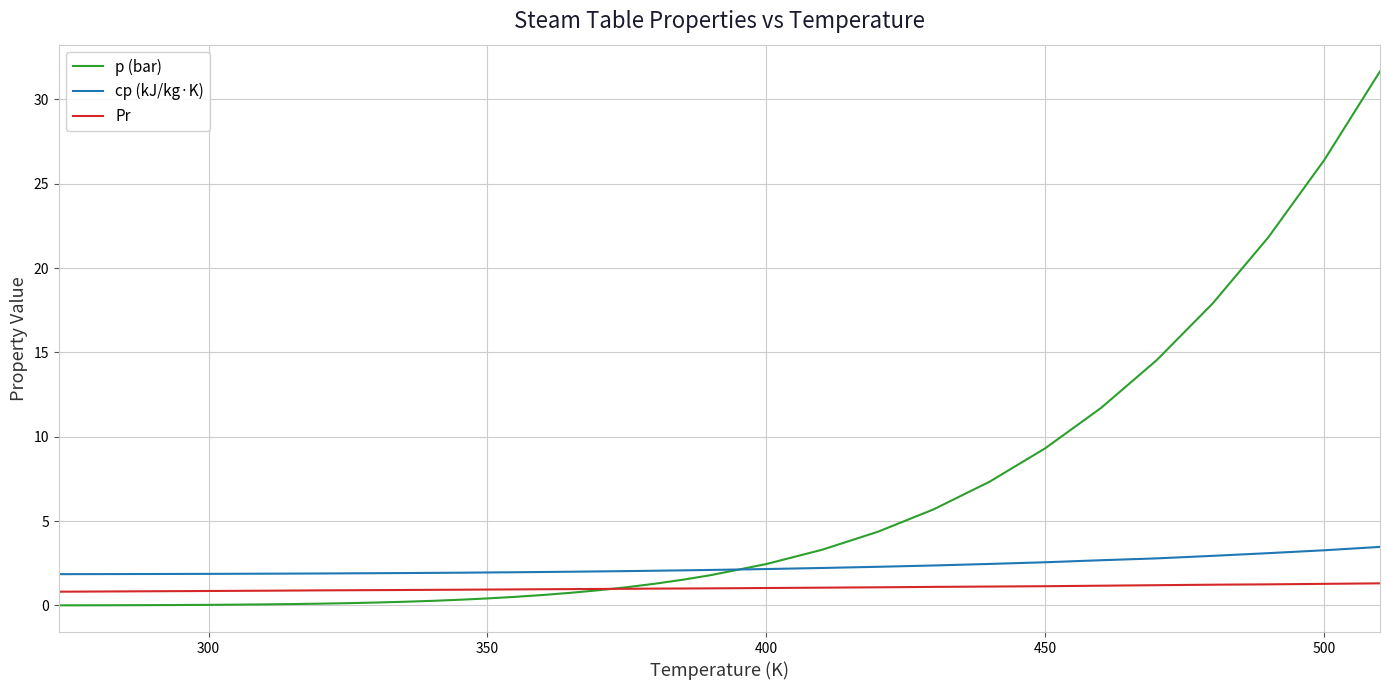

List the series in order of their overall mean, lowest first.

Pr, cp (kJ/kg·K), p (bar)